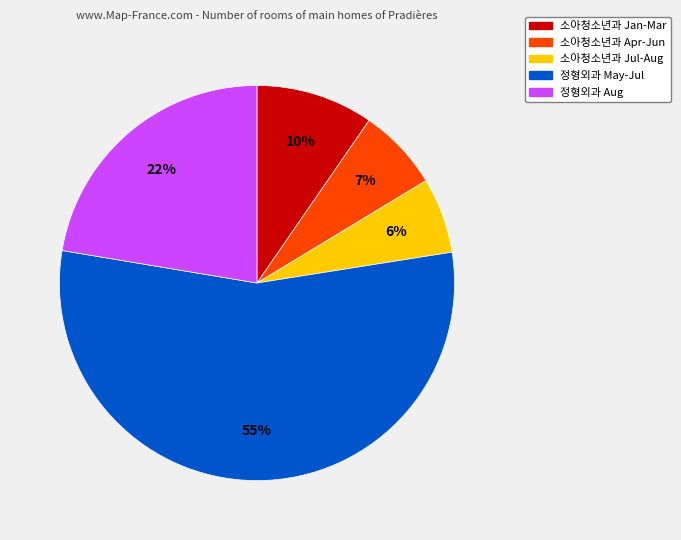

Is there any slice that represents more than half of the pie?

Yes